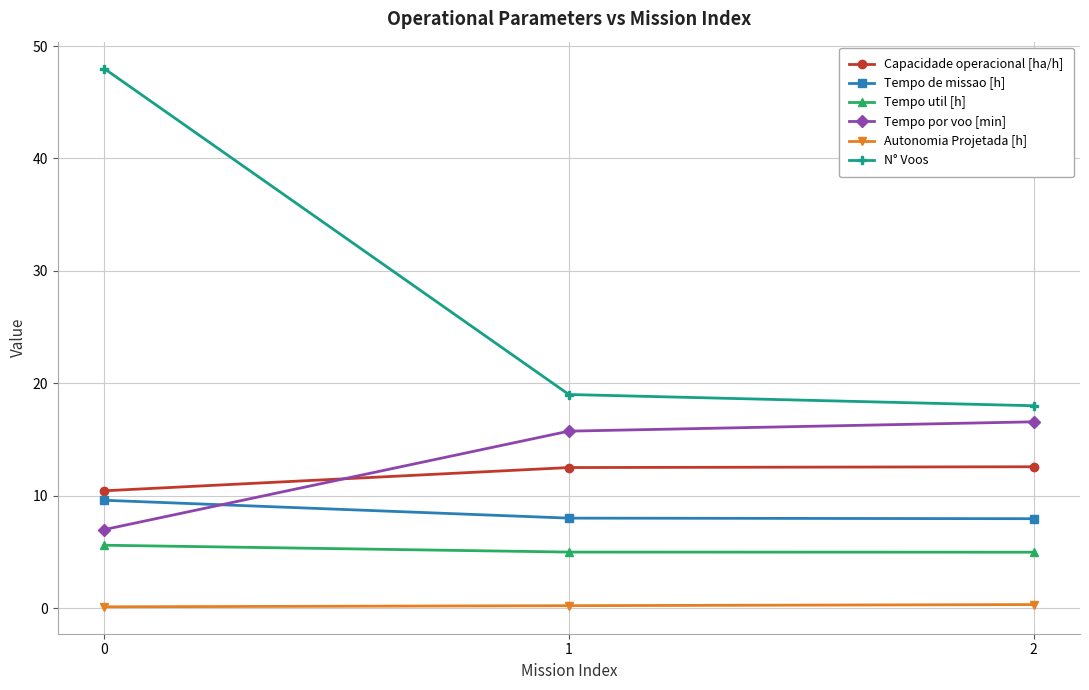

What is the difference between the N° Voos values at 0 and 2?

30.0